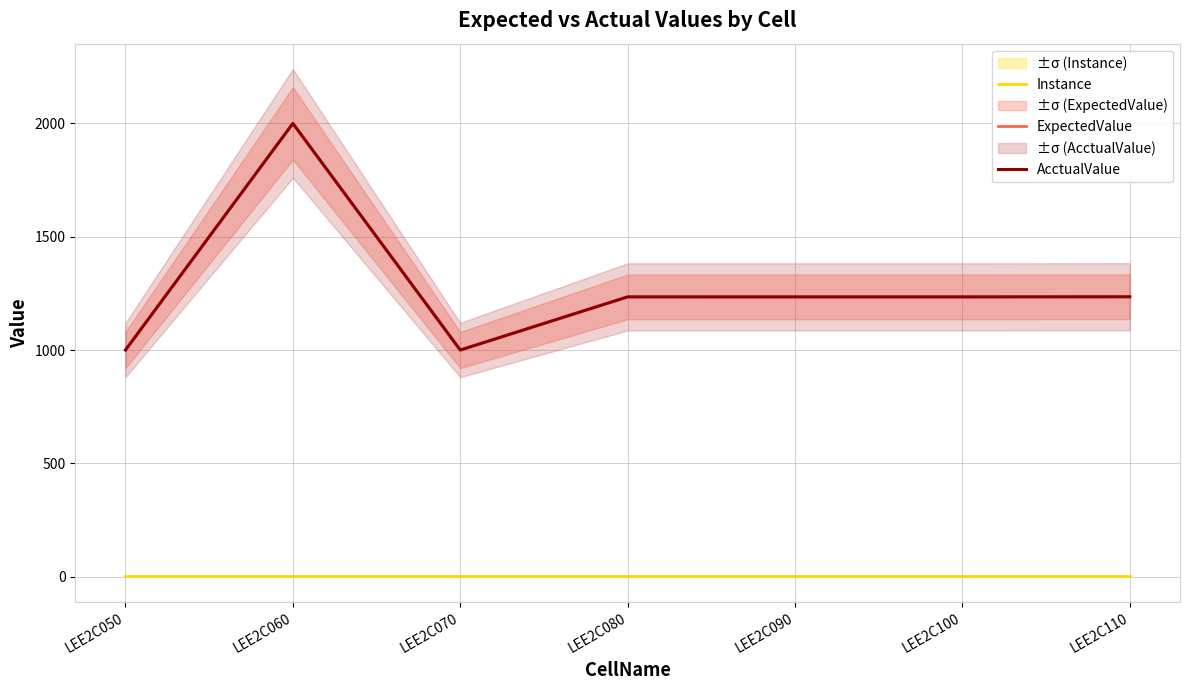

What is the approximate value of ExpectedValue at LEE2C110?

1235.0